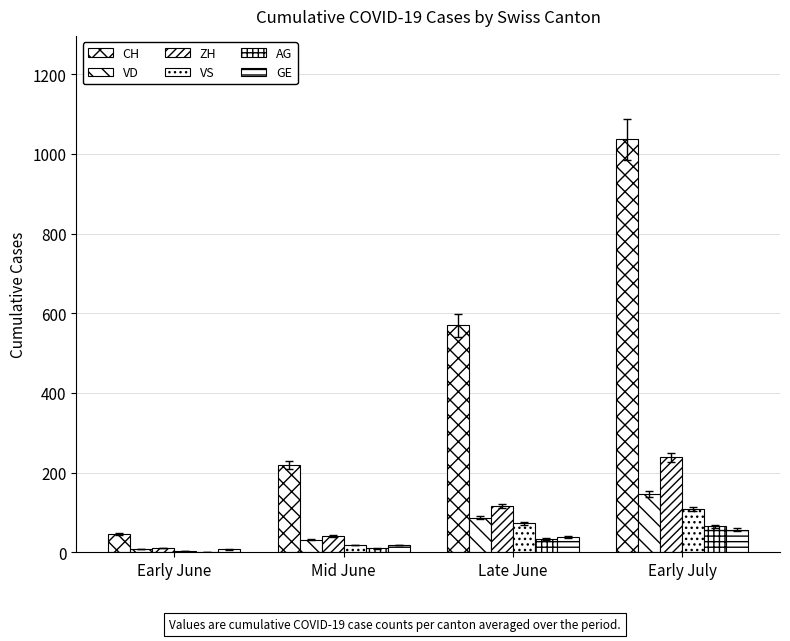

What is the sum of the VD values at Early June and Mid June?

40.0